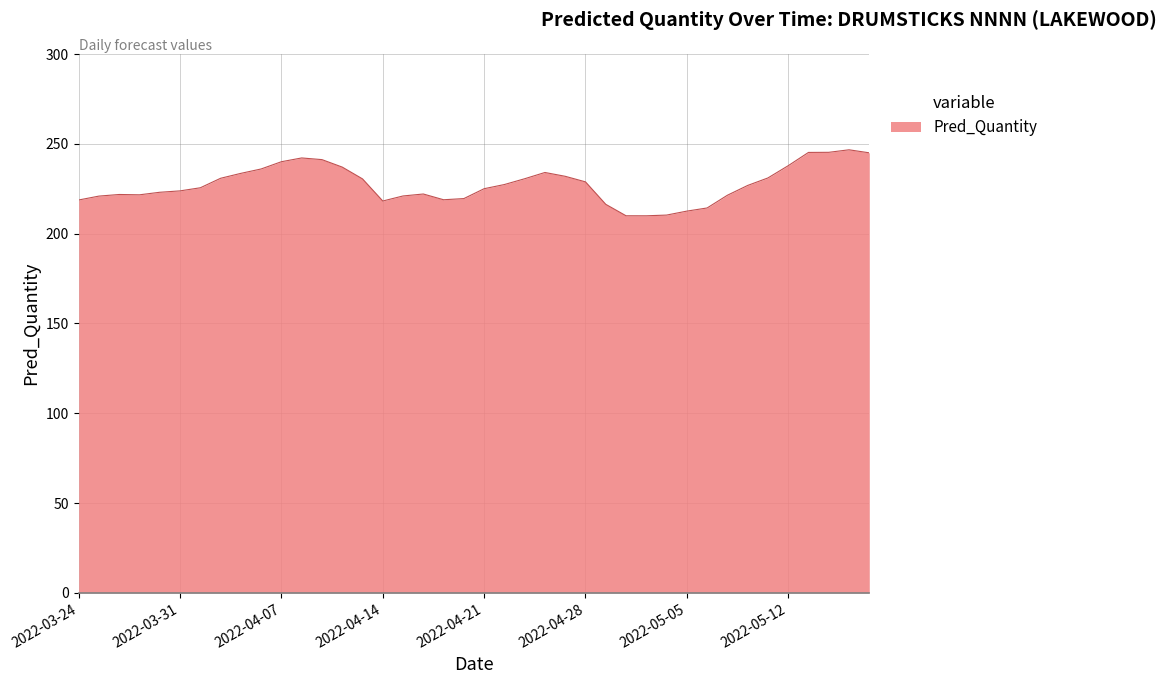

What is the difference between the maximum and minimum values?

36.8